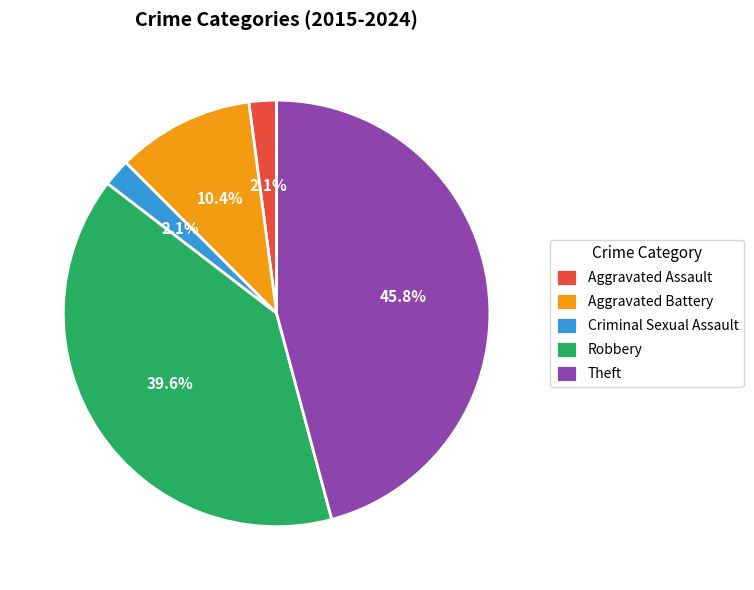

Does any single category account for the majority?

No